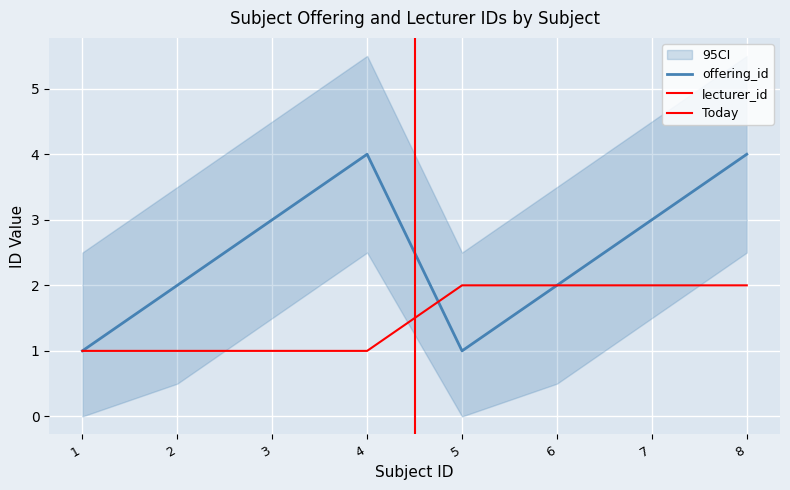

What is the sum of the lecturer_id values at 3 and 7?

3